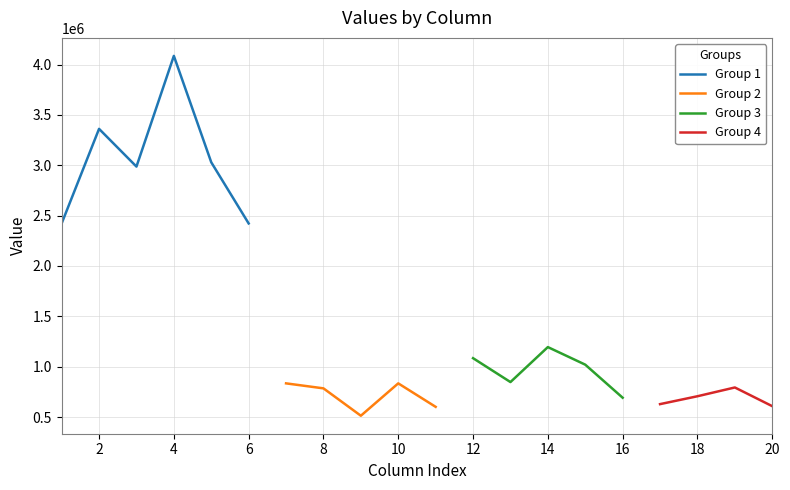

Does the chart have visible grid lines?

Yes